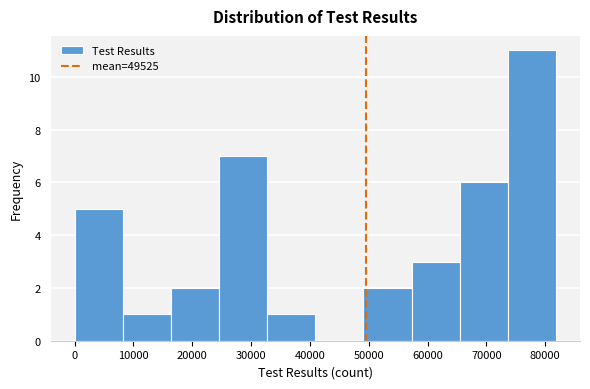

How tall is the bar that spans 8000 to 16000 on the x-axis? Neither the bar edges nor the heights are printed on the chart, so give them approximately, as read against the axes.

1